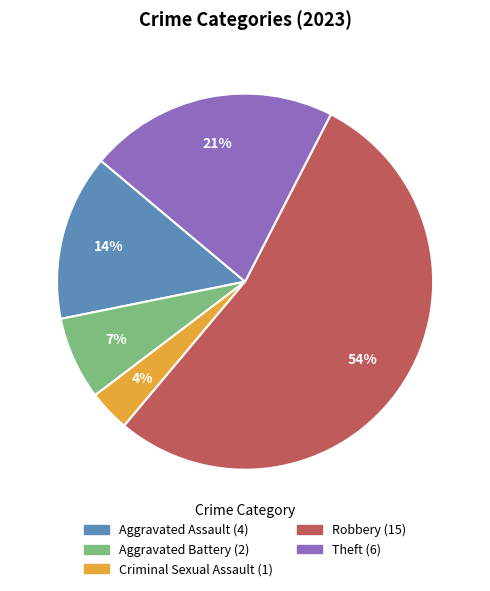

To the nearest percent, what is the average slice percentage?

20%